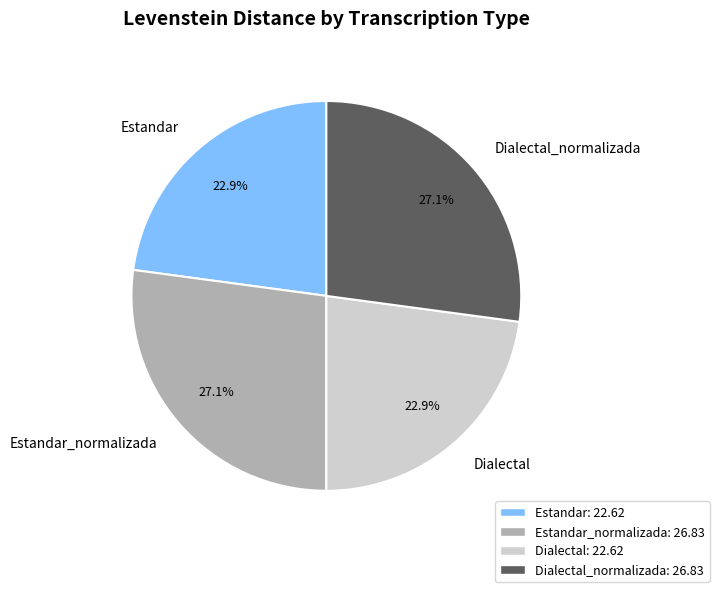

What portion of the pie excludes Dialectal?

77.1%